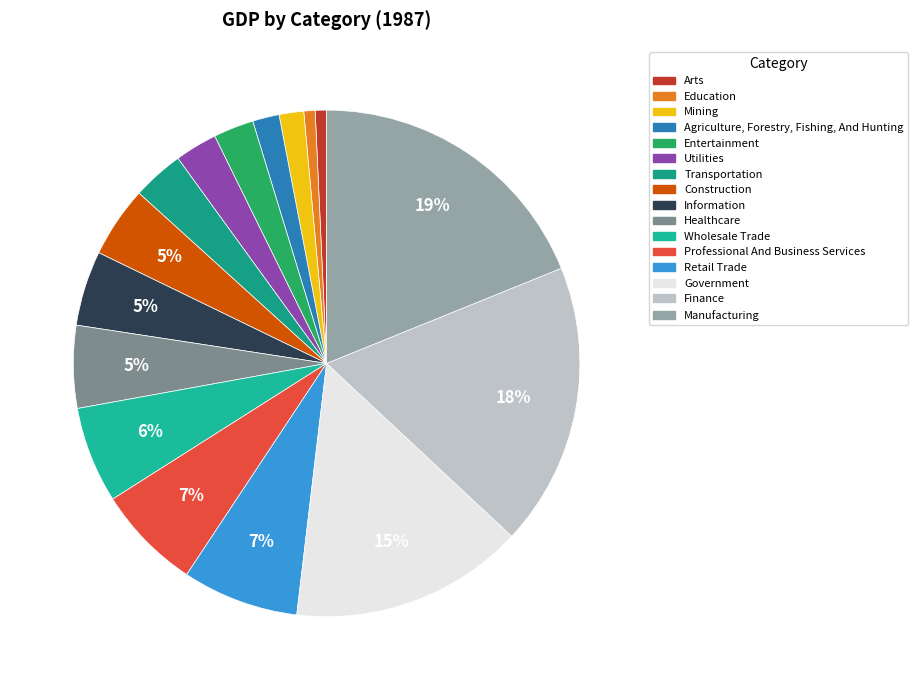

Which category has the smallest portion of the pie?

Arts